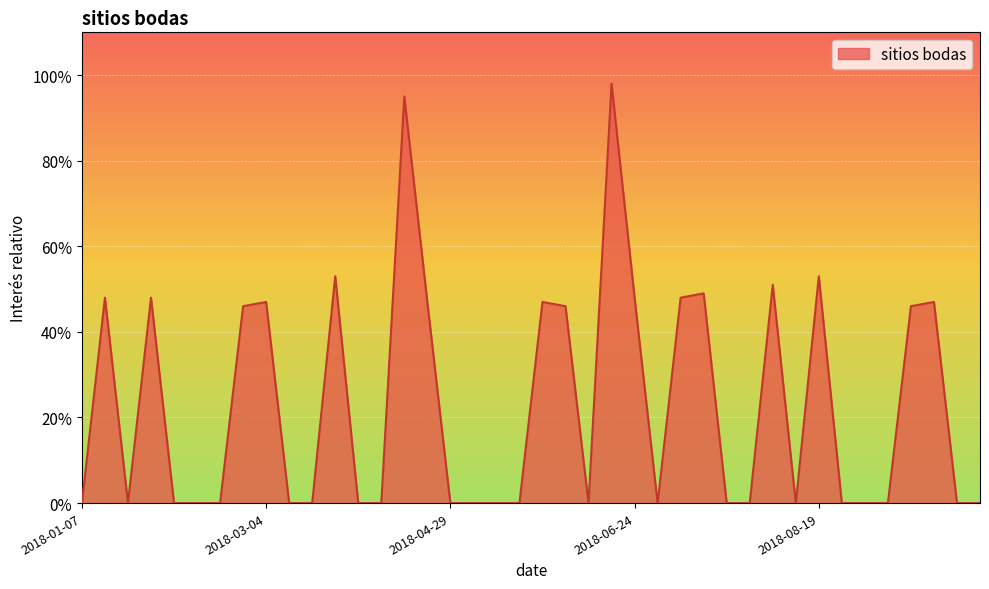

Count the number of data series in this chart.

1